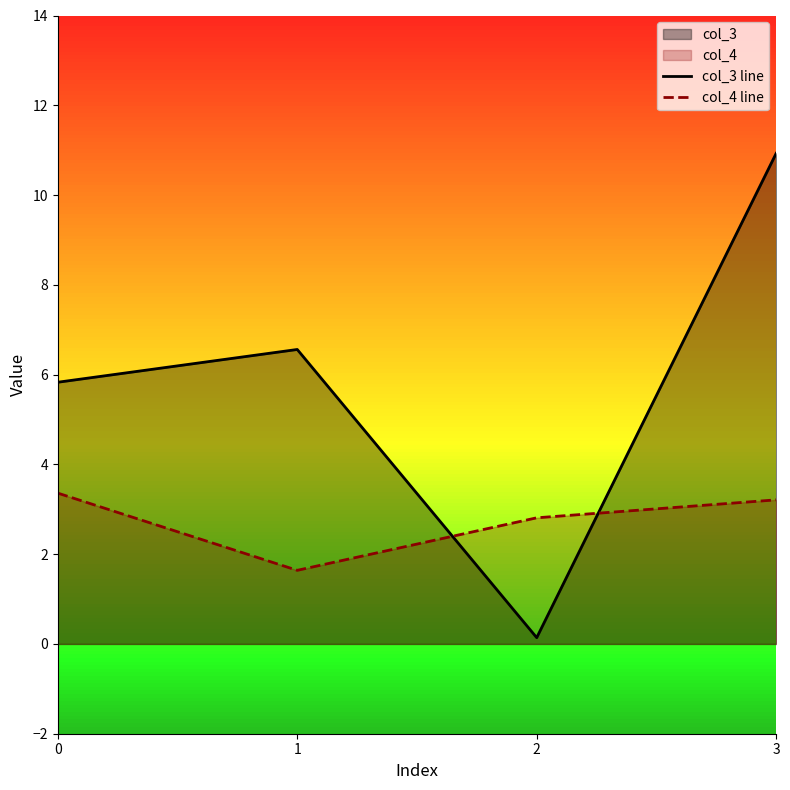

How many series are shown in this chart?

2